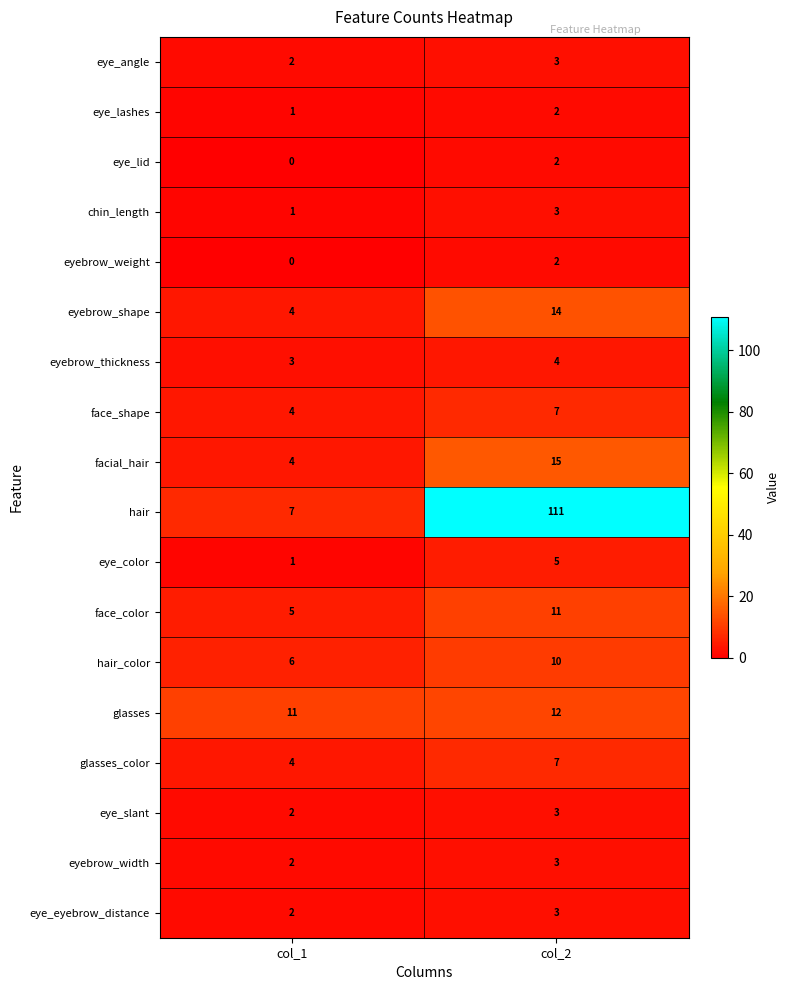

Which series has the widest spread of values?

hair